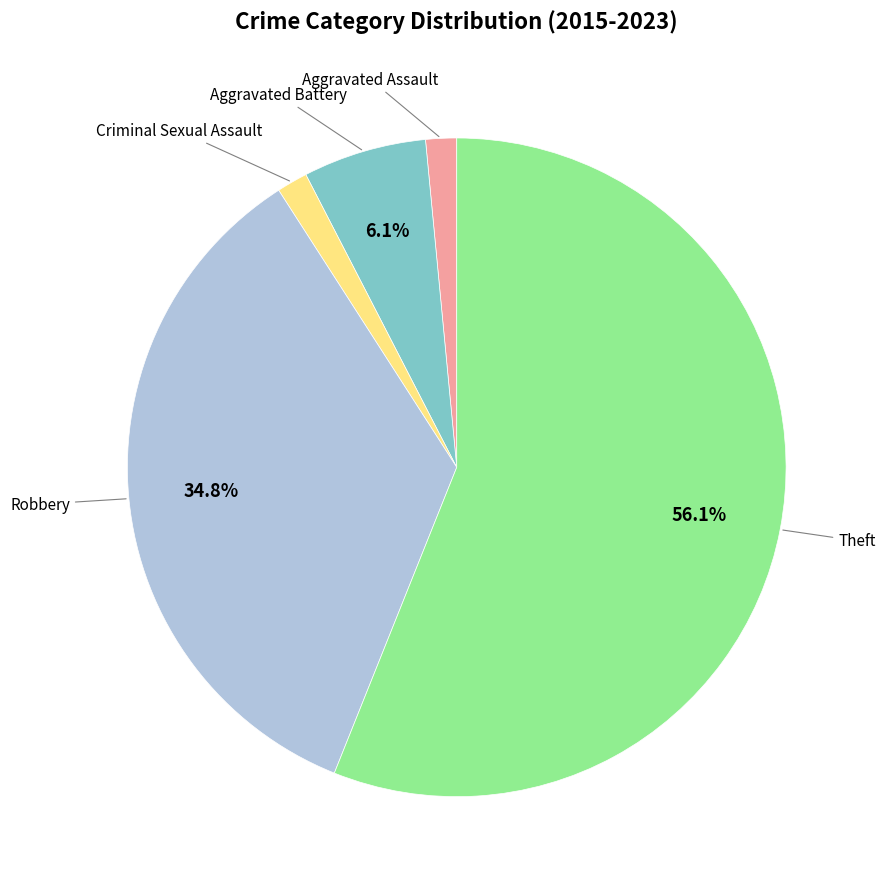

Is there any slice that represents more than half of the pie?

Yes